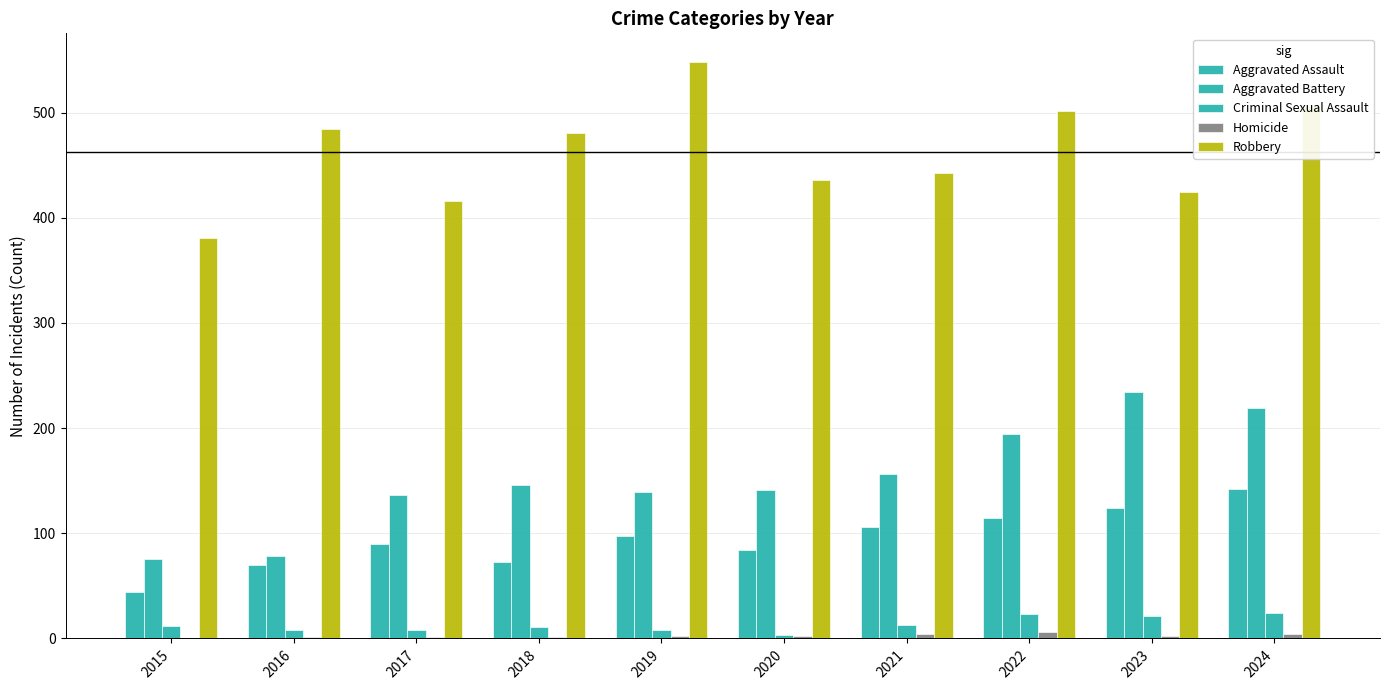

How many data points does each series have?

10